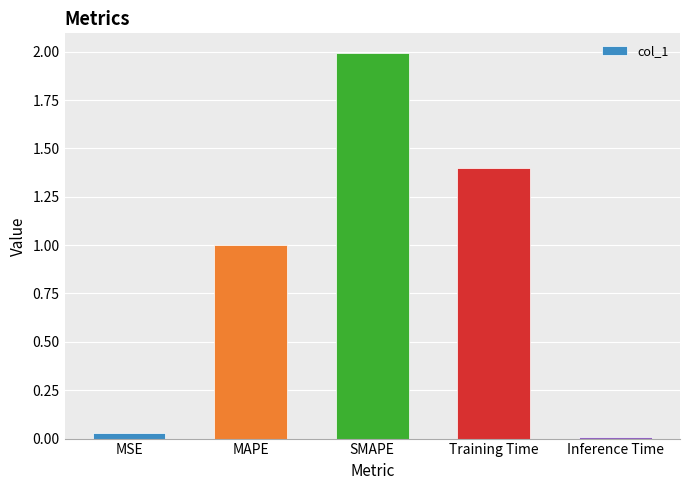

The value at MAPE is 1.0. True or false?

True